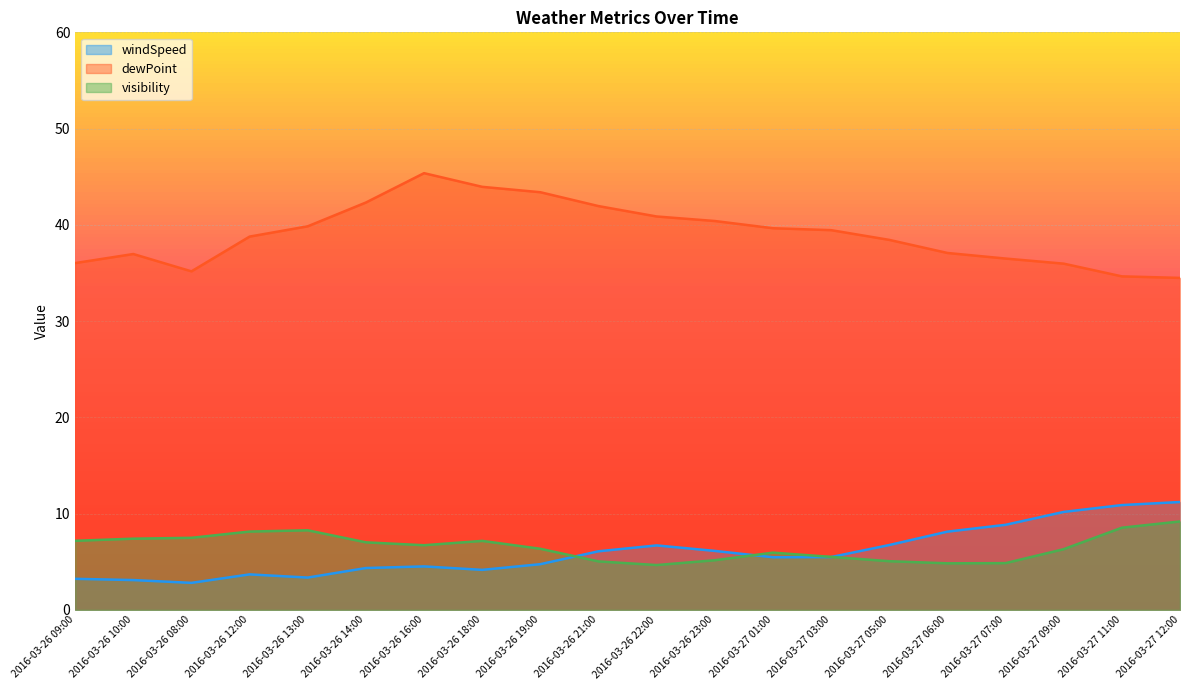

What is the minimum value shown in the chart?

2.8